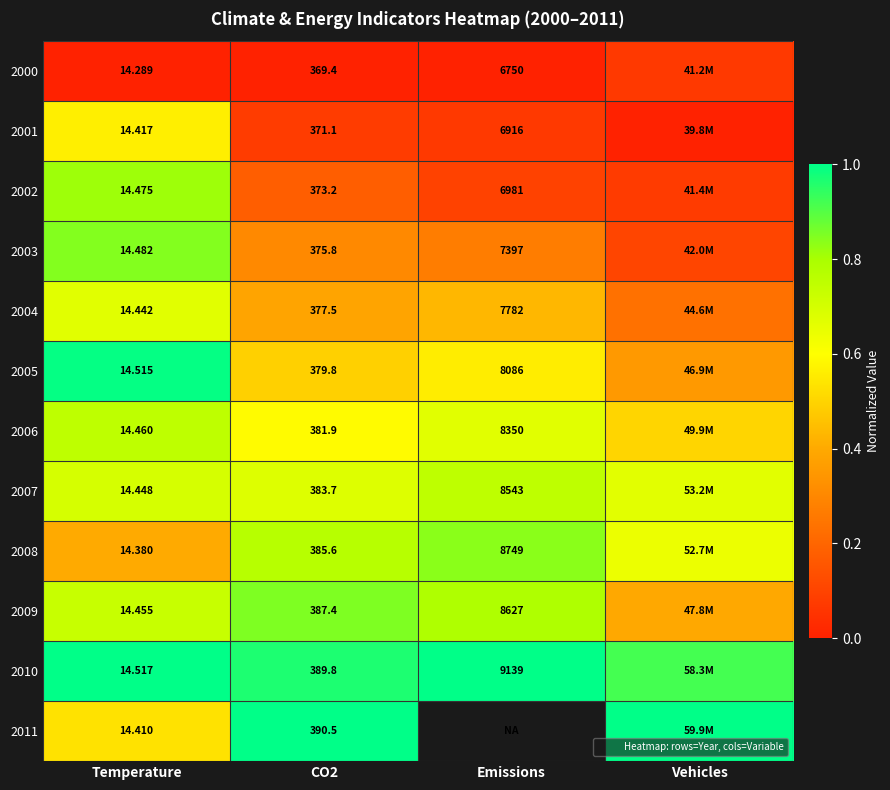

Is the value of 2004 at Emissions greater than the value of 2001 at Emissions?

Yes